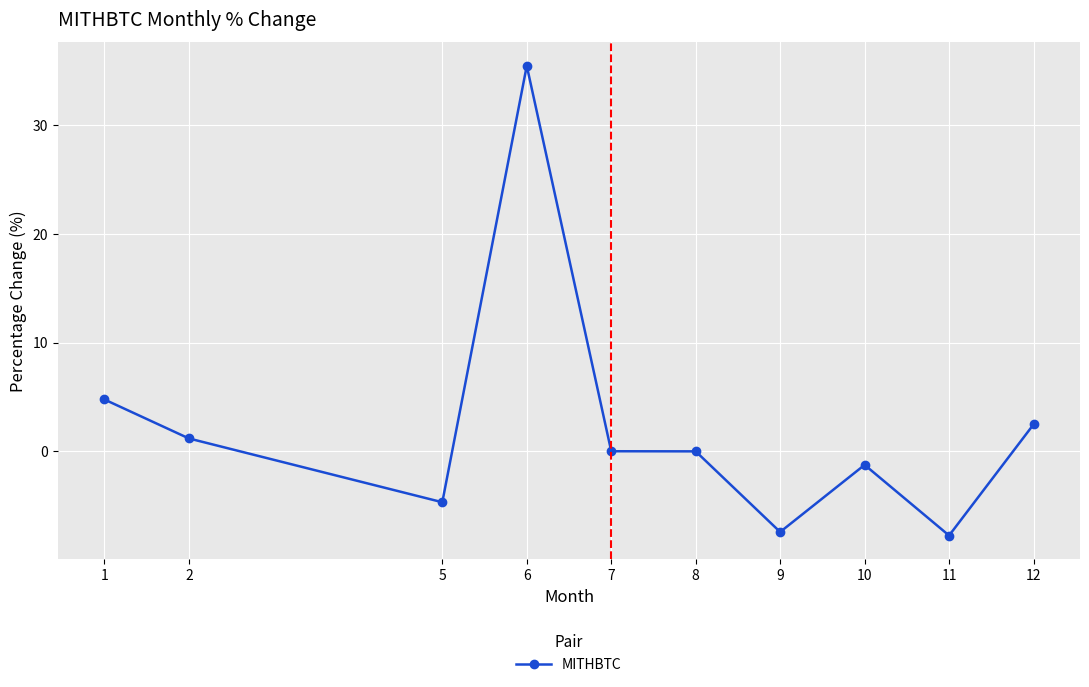

What is the change in value from 2 to 7?

-1.2